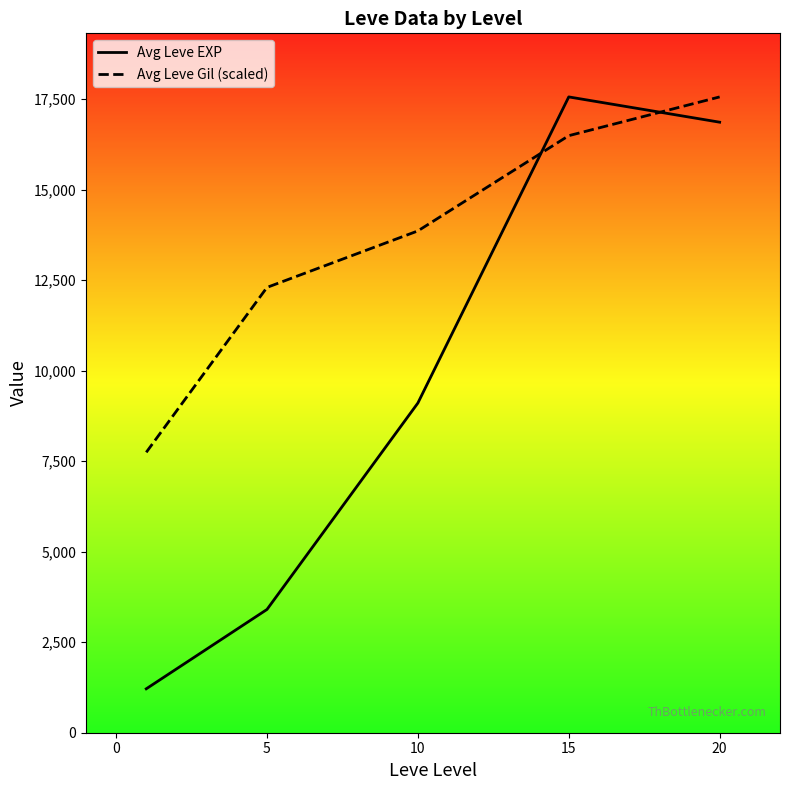

How many data points in Avg Leve EXP are above 9106?

3